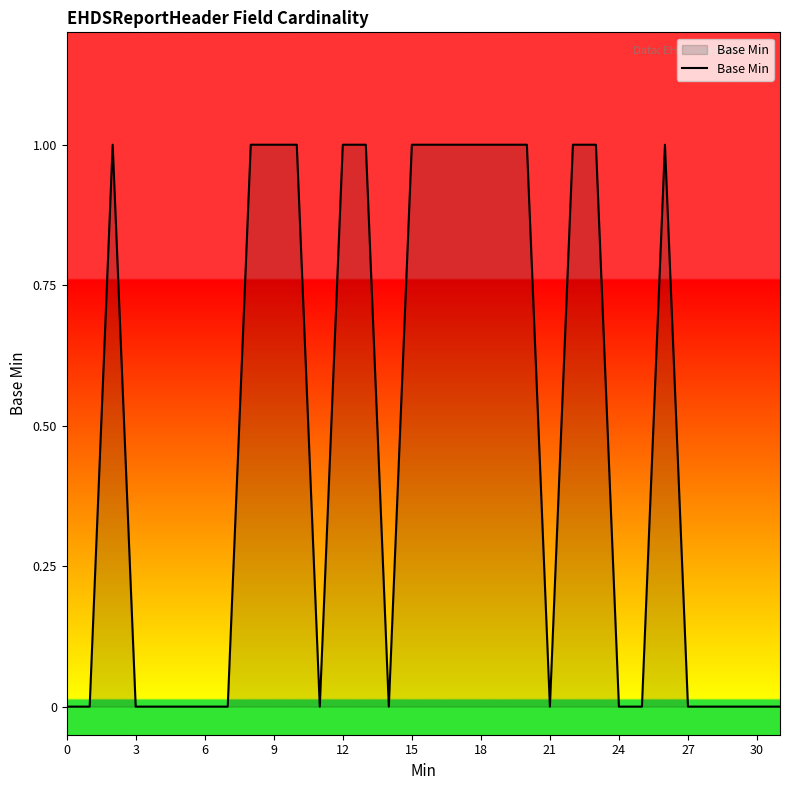

What is the greatest value displayed?

1